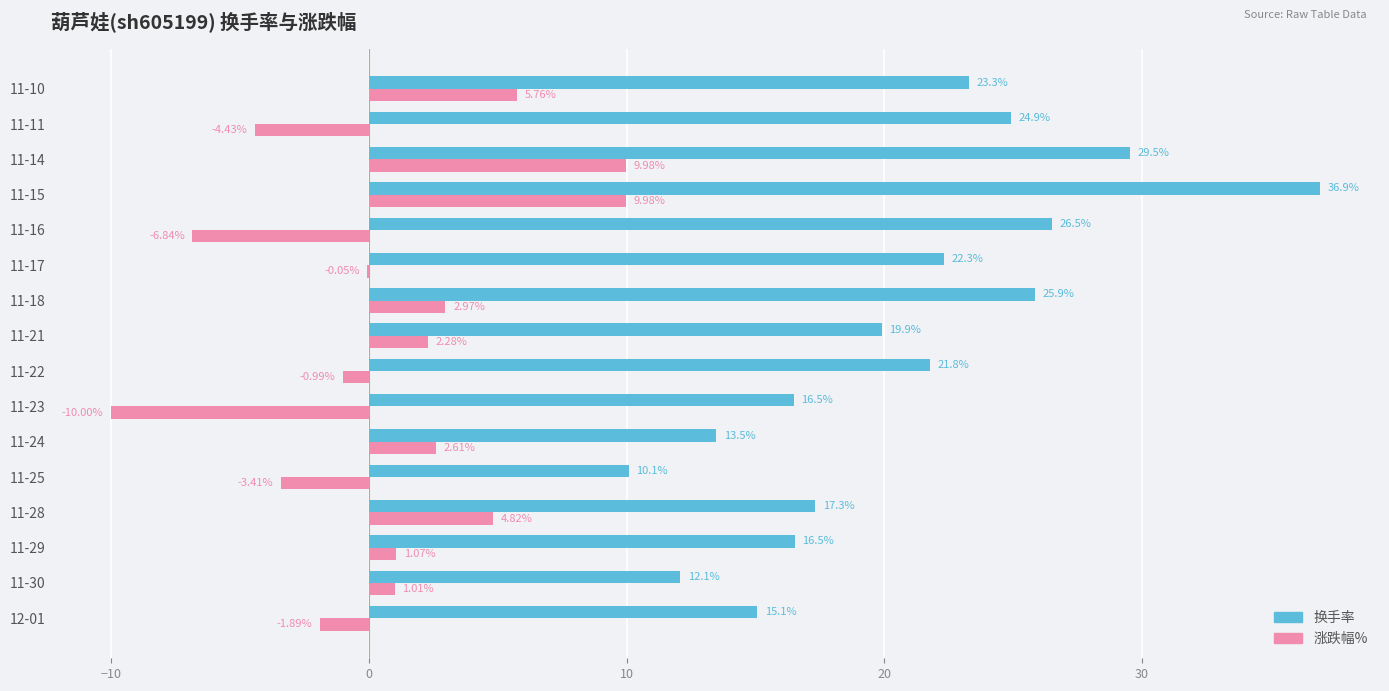

What is the sum of the 涨跌幅% values at 11-25 and 11-15?

6.6